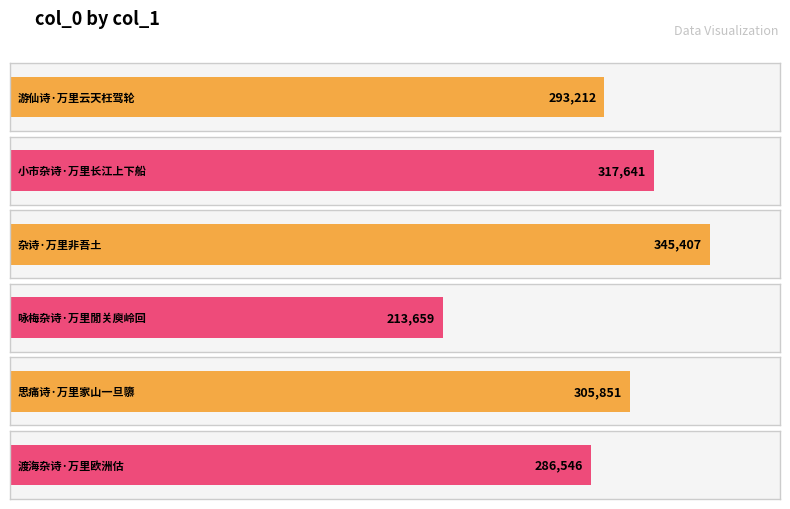

How many bars are there in total?

6